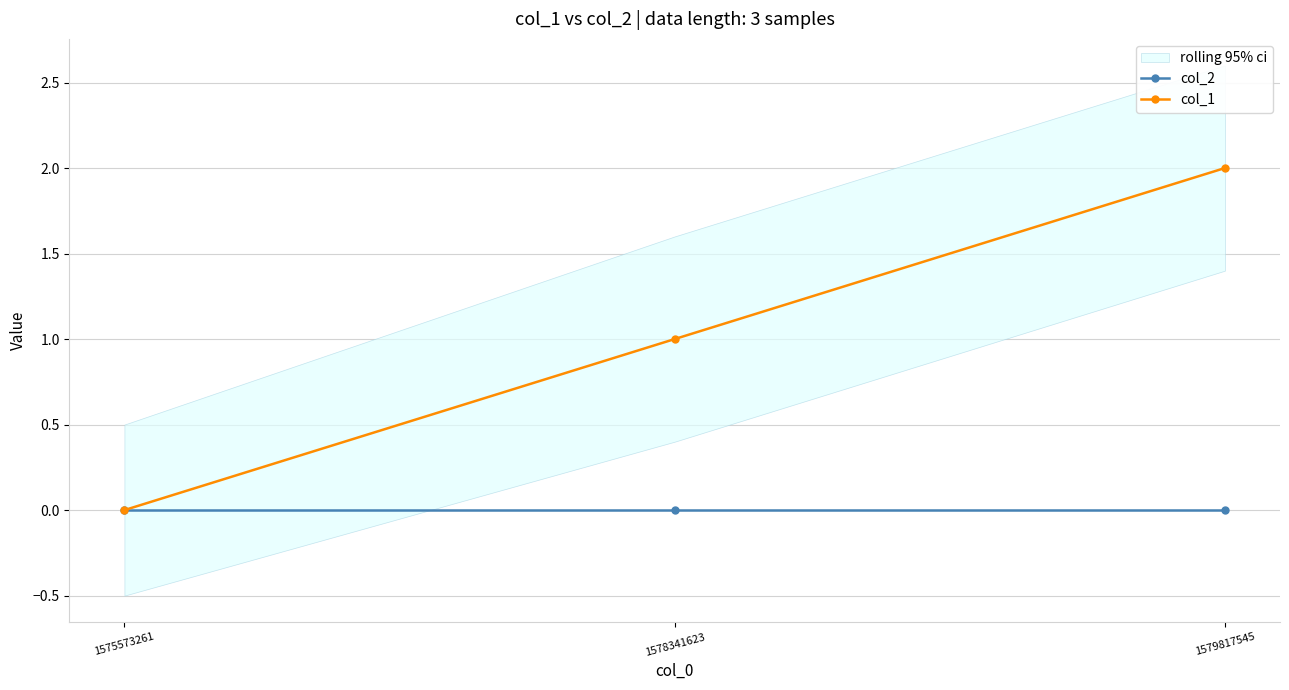

Is it true that col_1 equals 1 at 1579817545?

False